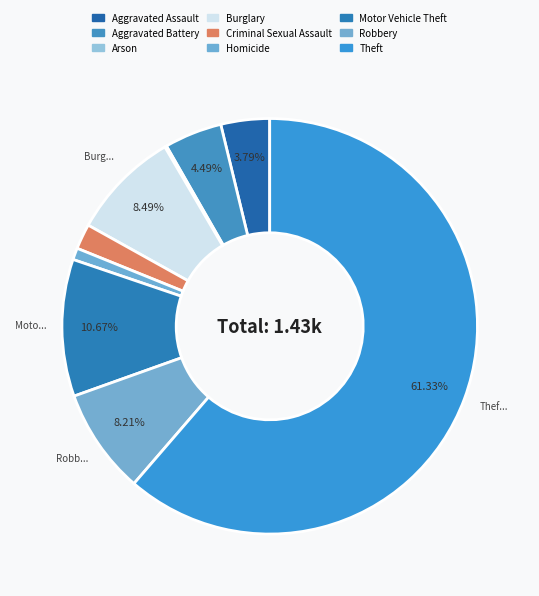

To the nearest percent, what is the average slice percentage?

11%